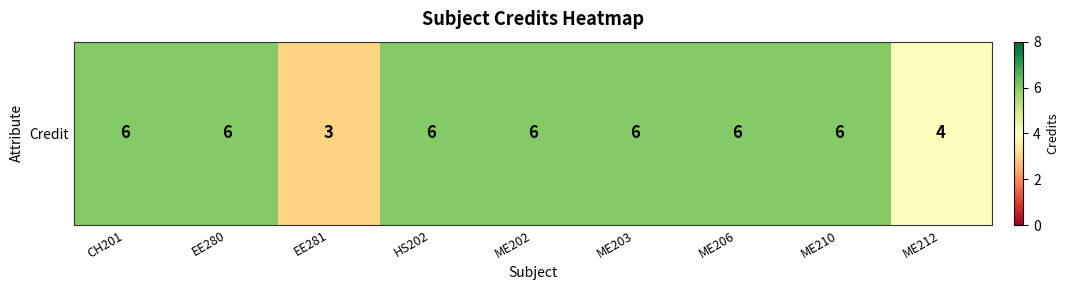

Reading right to left, what are all the values shown in this chart?

ME212=4	ME210=6	ME206=6	ME203=6	ME202=6	HS202=6	EE281=3	EE280=6	CH201=6